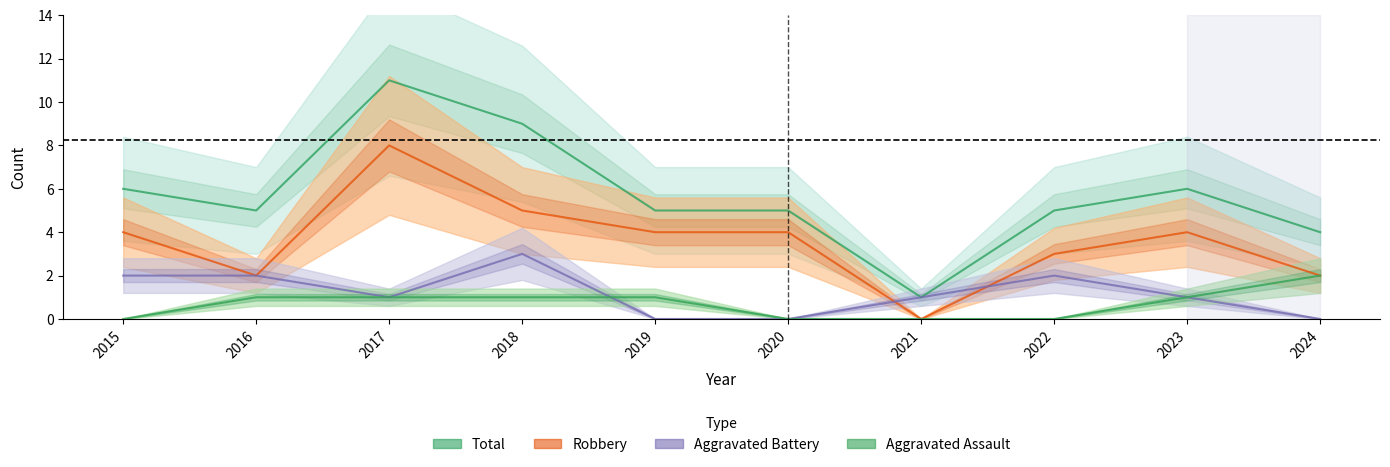

True or false: Total has a value of 2 at 2019.

False